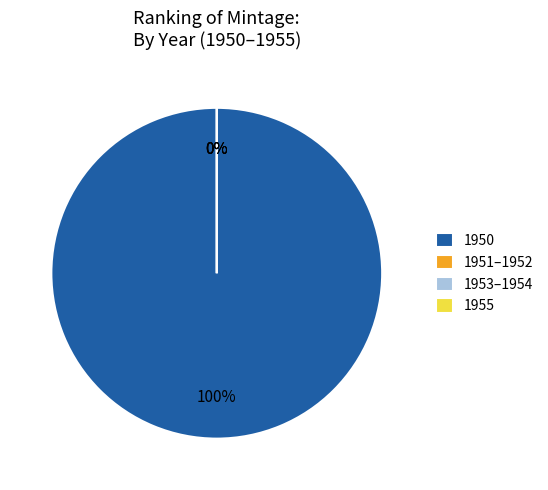

Is there any slice that represents more than half of the pie?

Yes